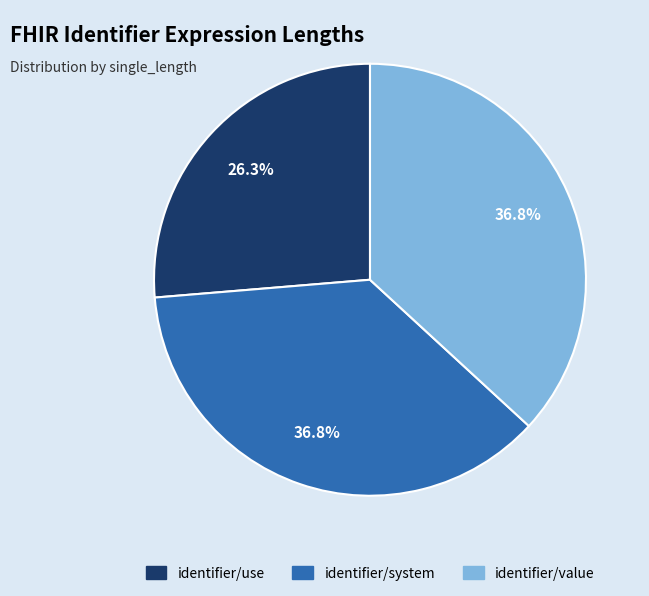

To the nearest percent, what is the combined percentage of identifier/value and identifier/system?

74%